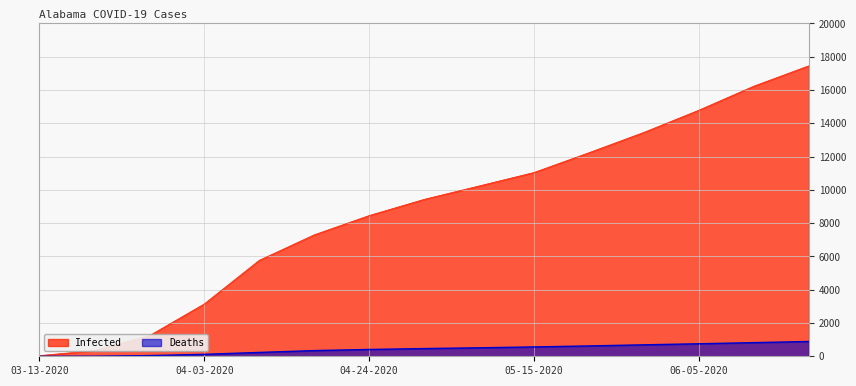

Which label corresponds to the smallest value in the chart?

03-13-2020